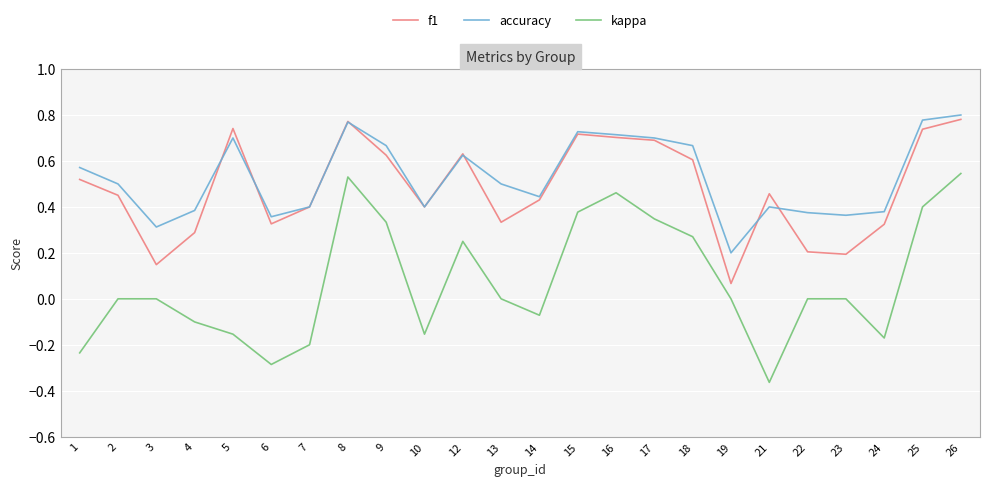

Which series ends up on top after the final intersection of accuracy and f1?

accuracy